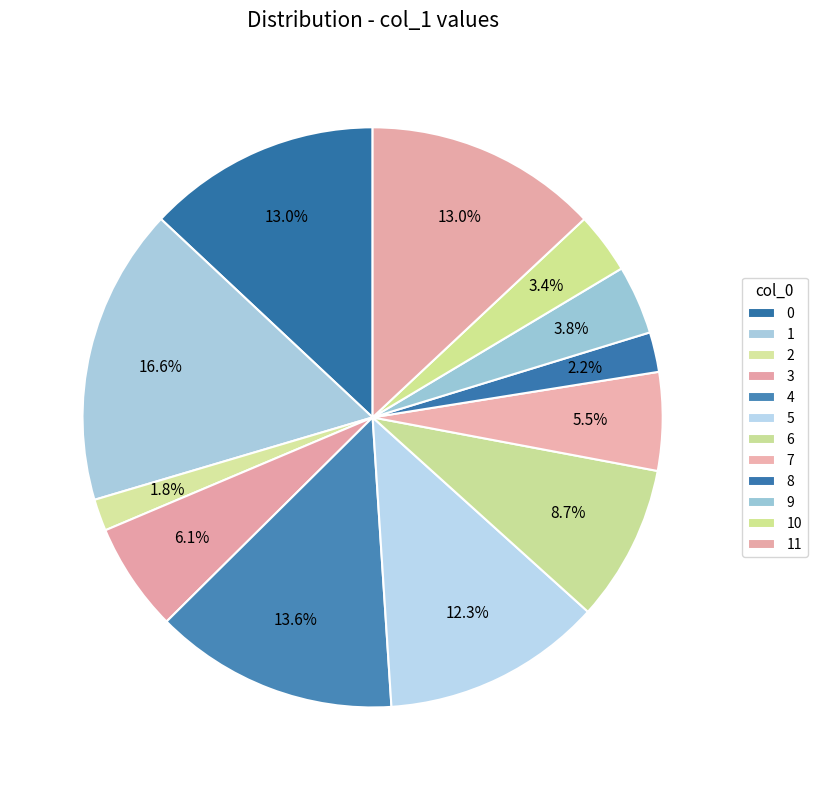

Is it true that 7 is 5% of the pie?

True